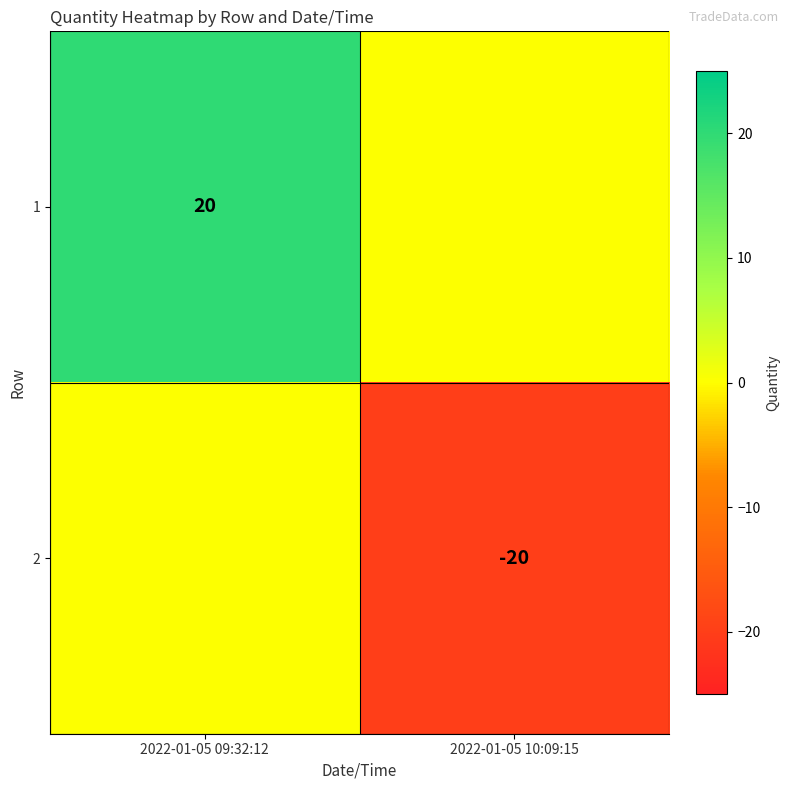

The 2 series shows -12 at 2022-01-05 10:09:15. True or false?

False